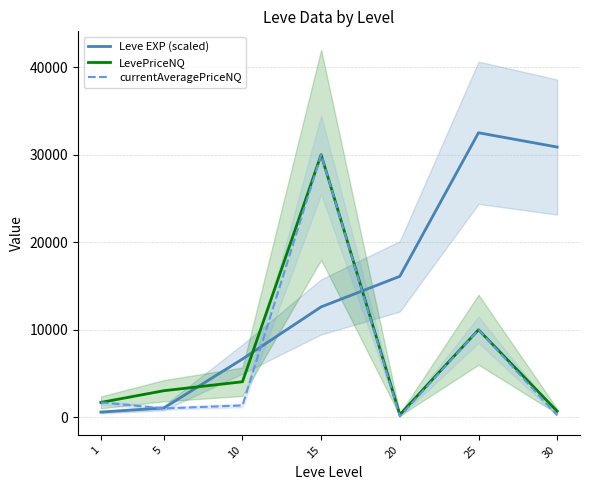

What is the sum of the Leve EXP (scaled) values at 1 and 5?

1655.2